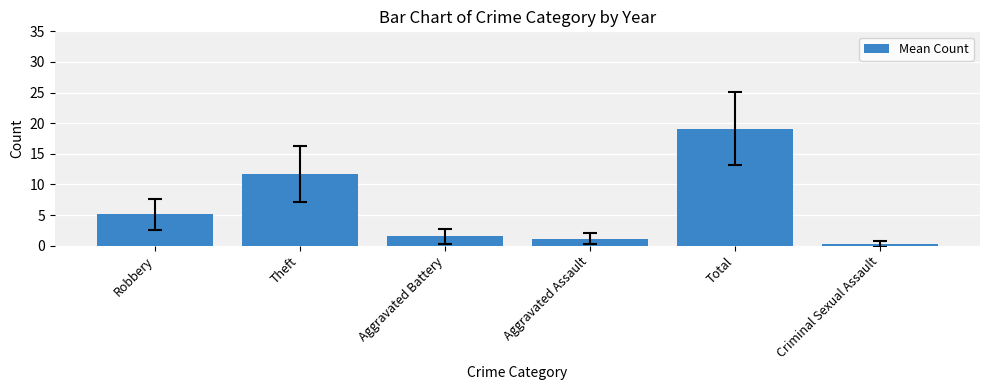

What is the maximum value shown in the chart?

19.1